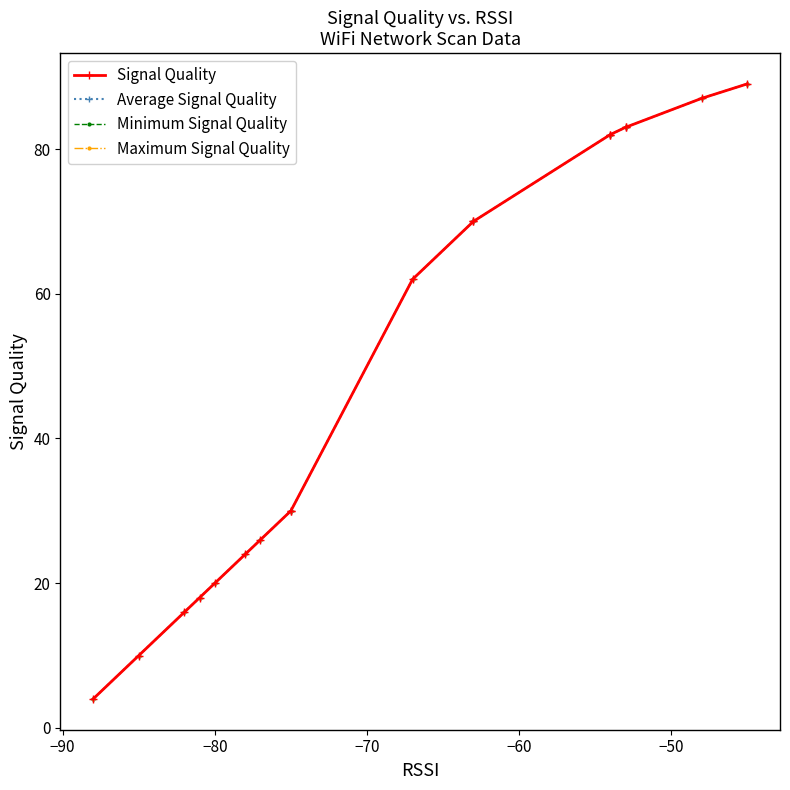

What is the sum of all Minimum Signal Quality values?

886